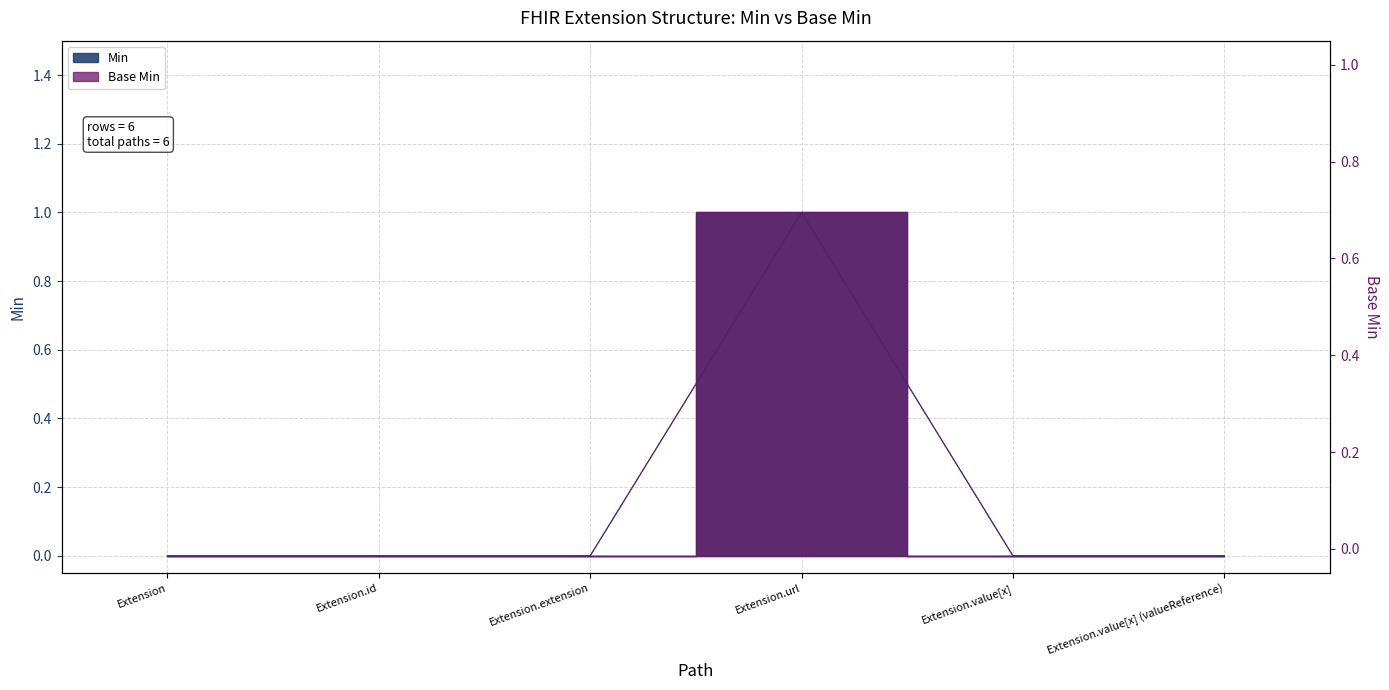

What are all the series names shown in the legend?

Min, Base Min